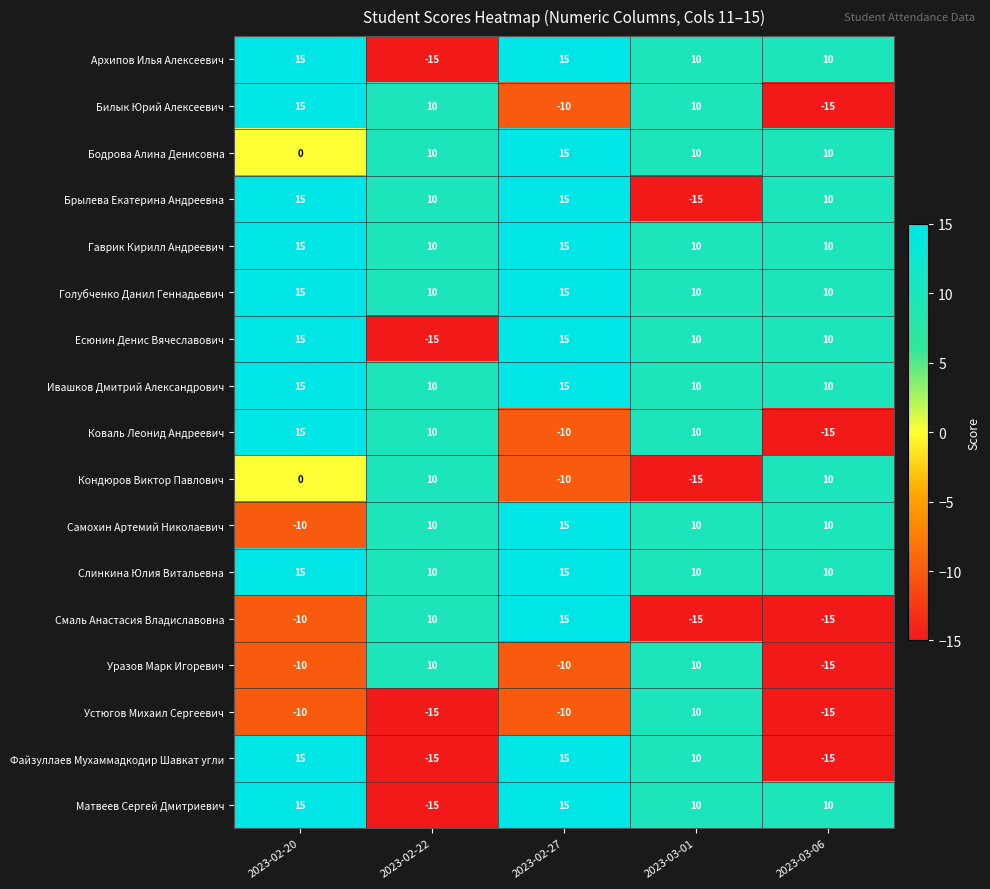

What is the average value of the Ивашков Дмитрий Александрович series?

12